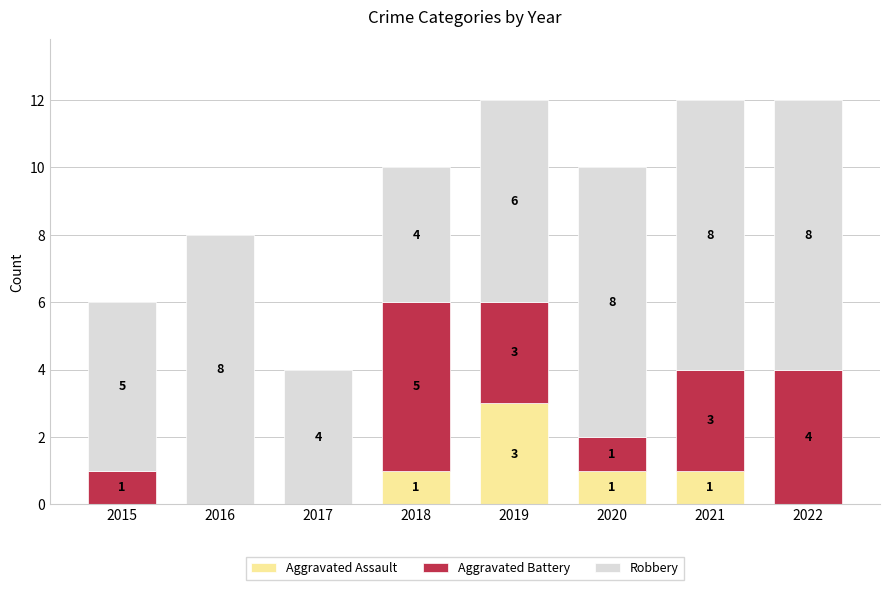

What is the total value across all series at 2019?

12